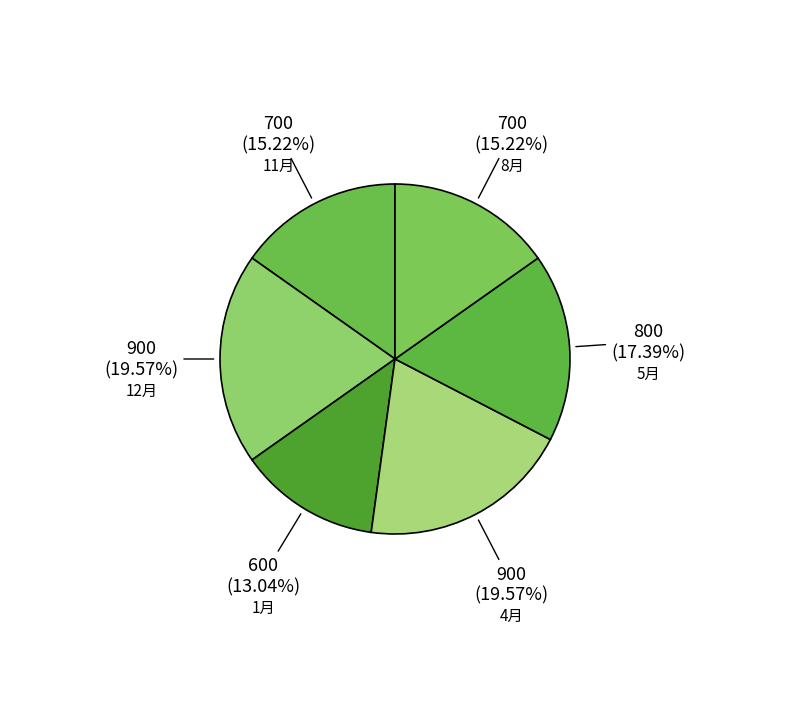

To the nearest percent, what percentage of the pie is 8月?

15%